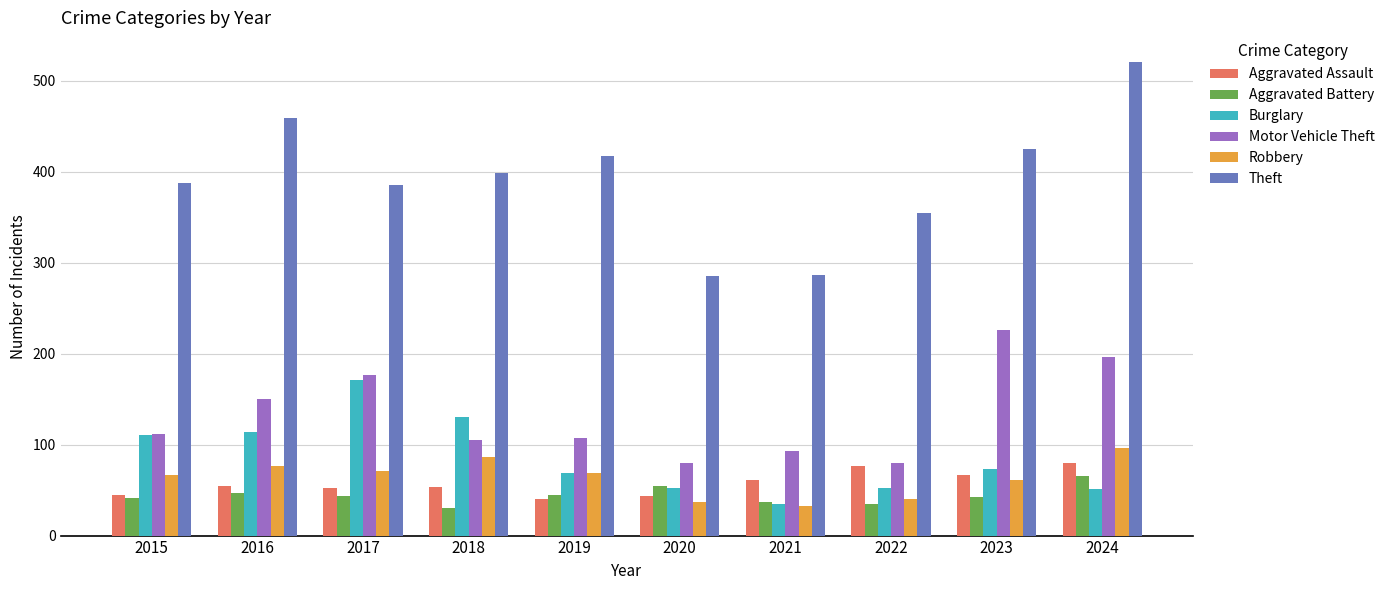

What is the minimum value for Aggravated Battery?

30